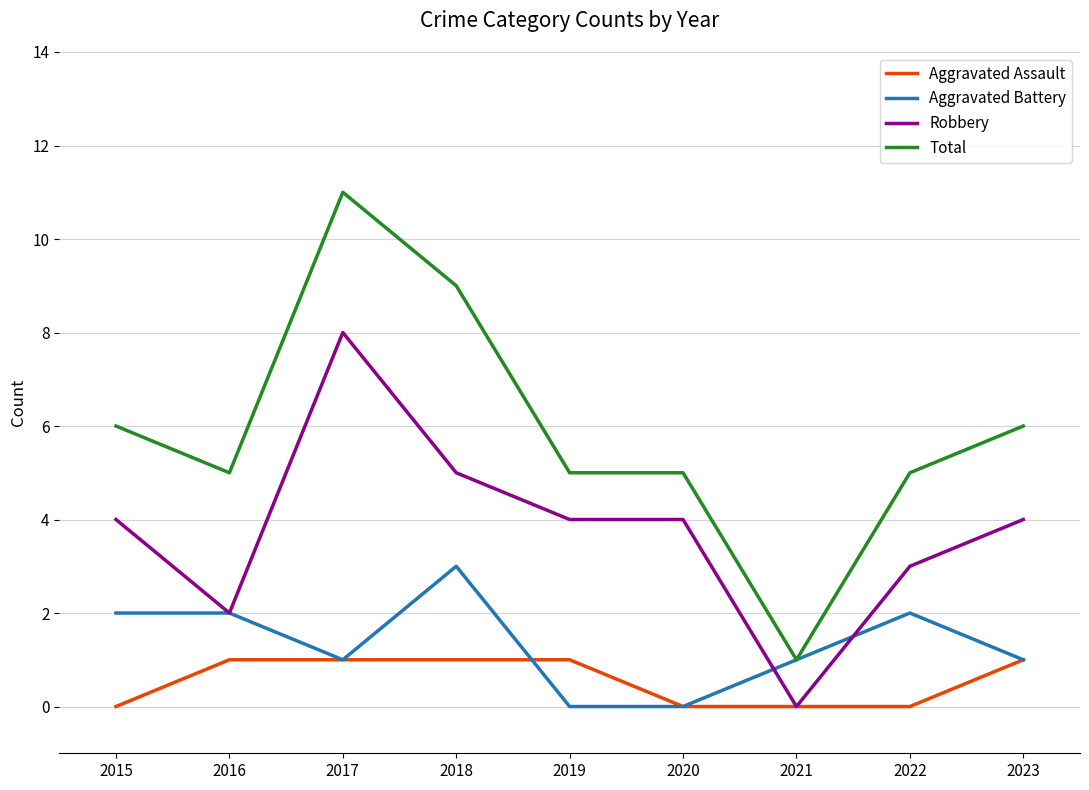

Is the value of Robbery at 2023 greater than the value of Aggravated Assault at 2016?

Yes